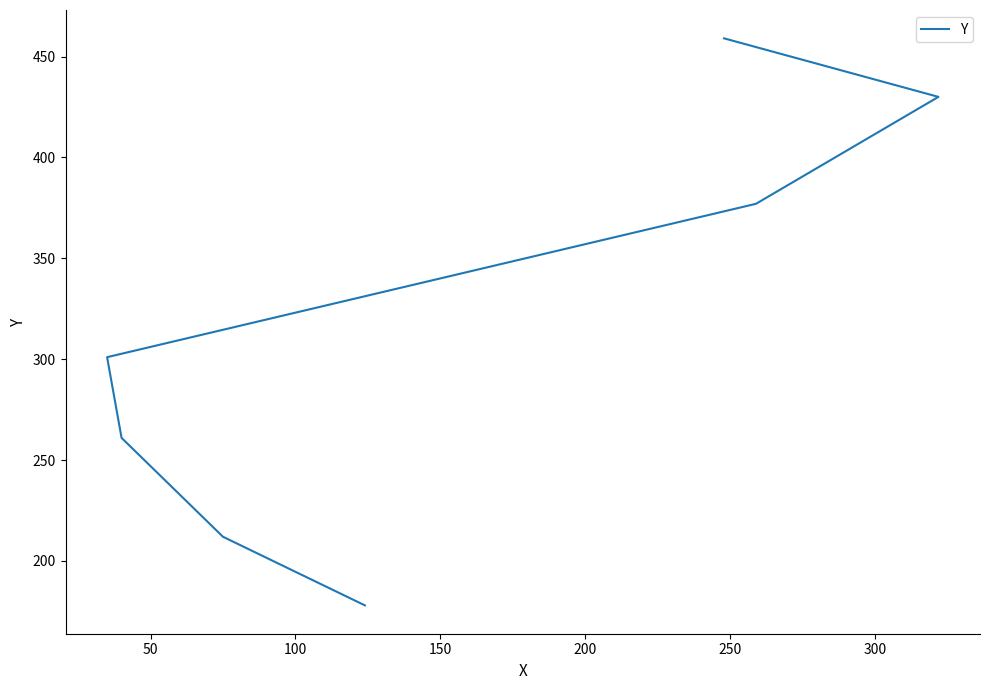

What is the sum of all values?

2218